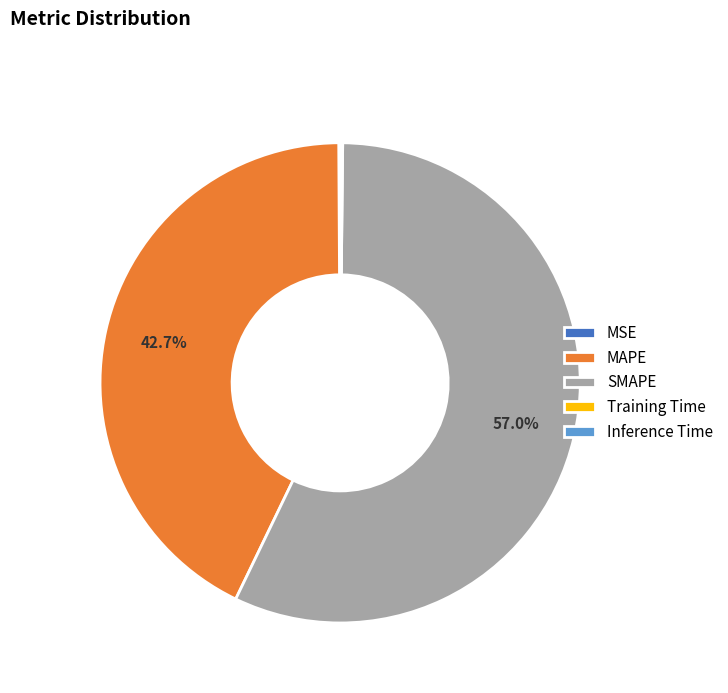

Do SMAPE and MAPE together represent more than half of the pie?

Yes